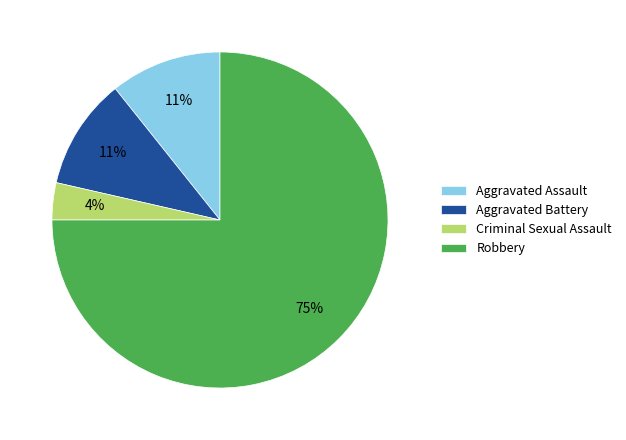

Which has a higher value, Aggravated Assault or Criminal Sexual Assault?

Aggravated Assault